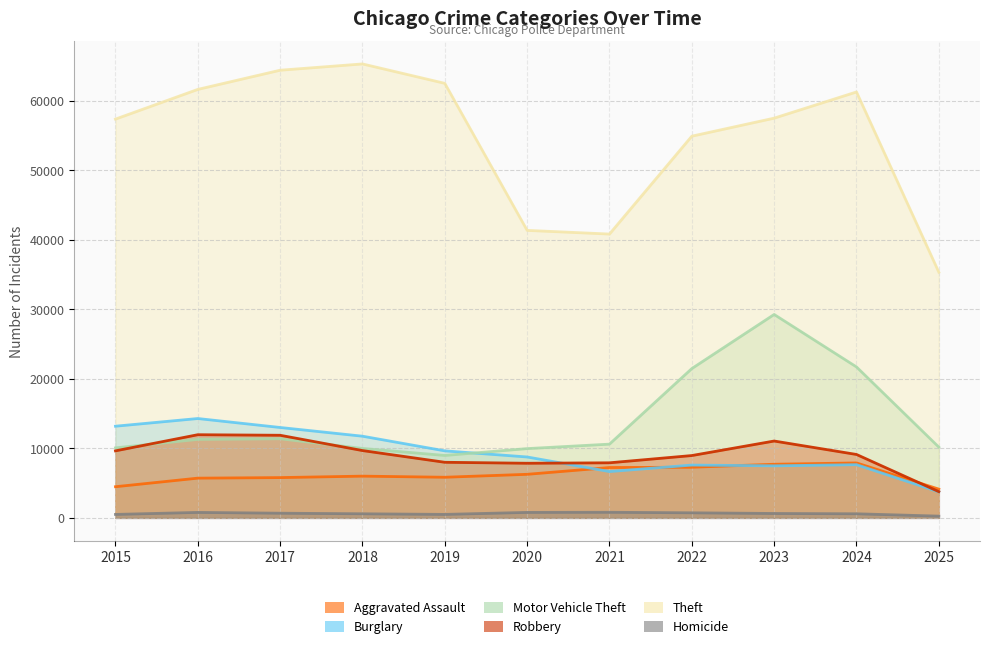

Reading left to right, extract all data points from this chart.

Aggravated Assault: 4480	5713	5793	6002	5842	6265	7242	7281	7712	7903	4134
Burglary: 13184	14289	13001	11747	9639	8758	6661	7594	7485	7652	3741
Motor Vehicle Theft: 10068	11285	11380	9985	8978	9962	10605	21472	29255	21708	10174
Robbery: 9638	11960	11881	9681	7995	7855	7920	8964	11052	9119	3768
Theft: 57353	61625	64386	65290	62498	41350	40821	54899	57491	61259	35331
Homicide: 496	786	672	588	499	787	806	729	632	588	251